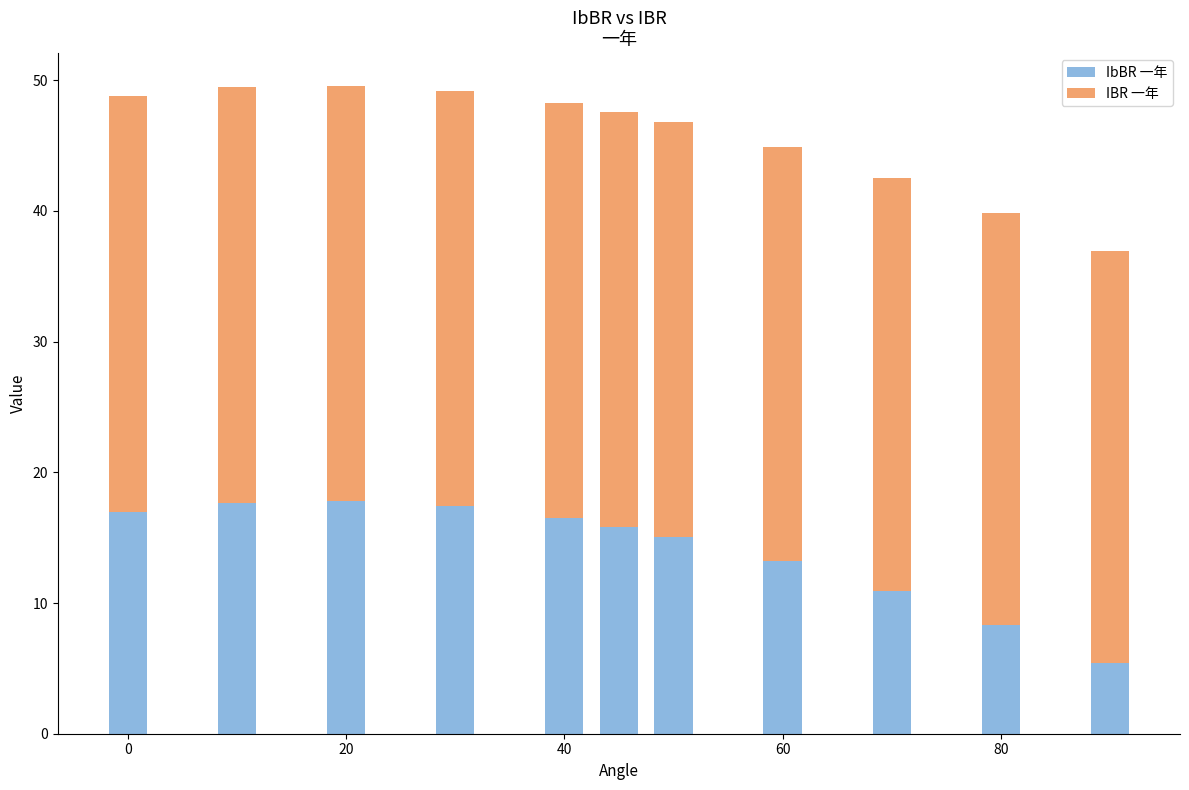

What is the highest value of the IbBR 一年 series?

17.8